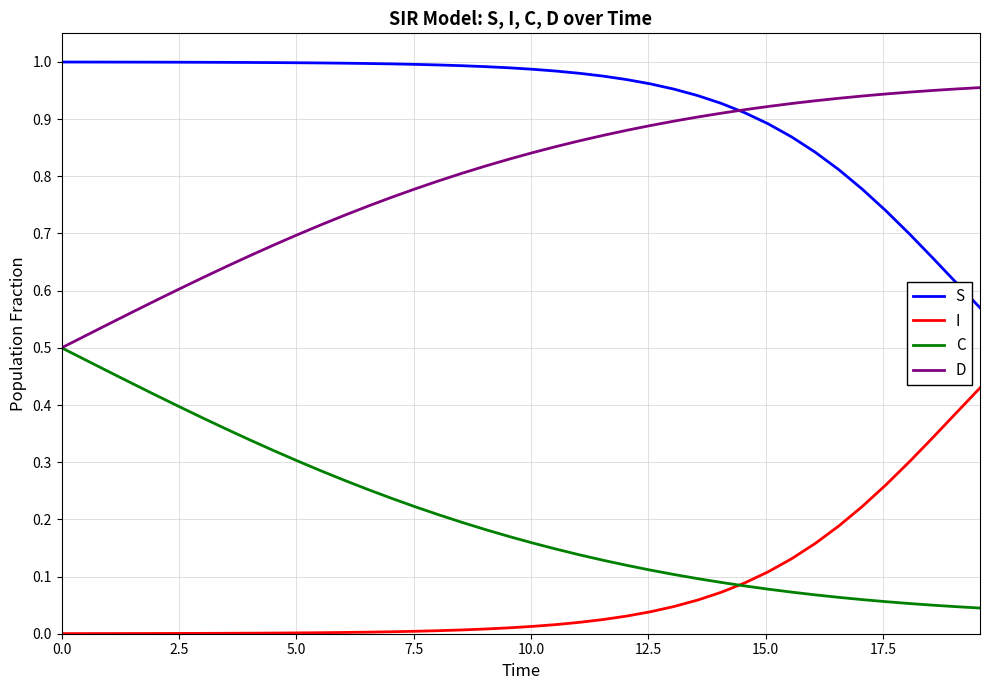

Rank the series by their maximum value, from lowest to highest.

I, C, D, S